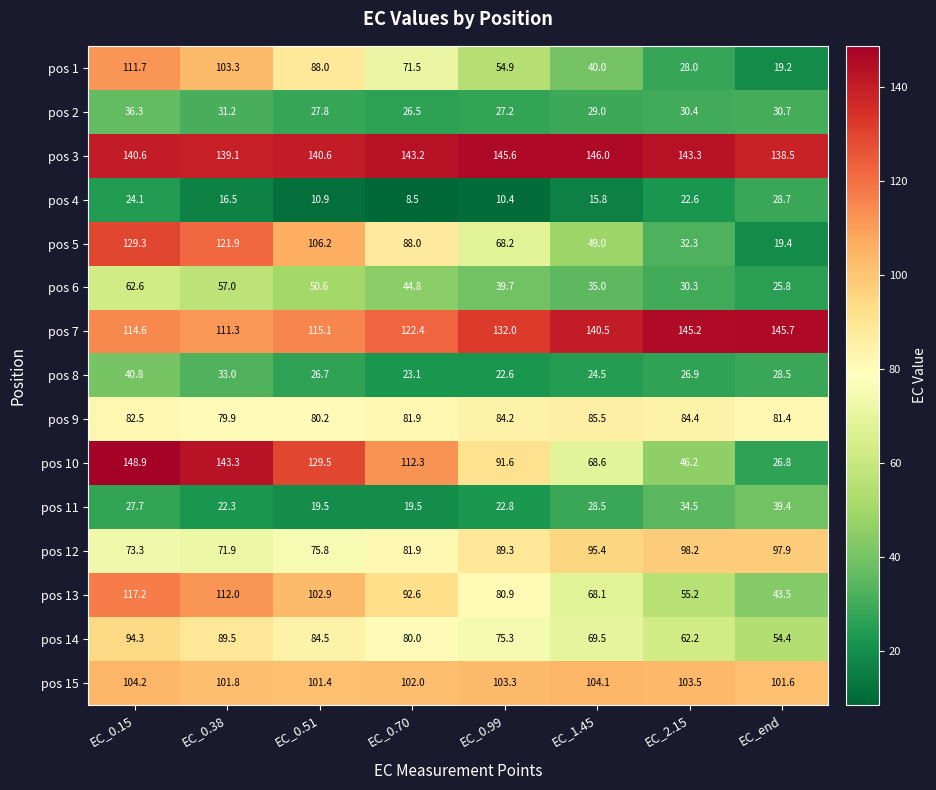

Which series has the largest total across all categories?

pos 3